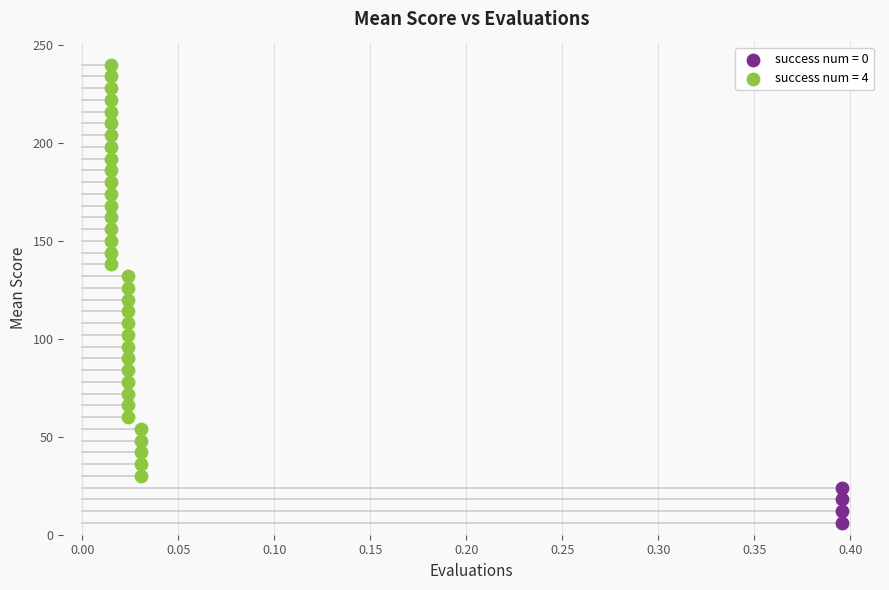

Which series has the largest Y range (max minus min)?

success num = 4